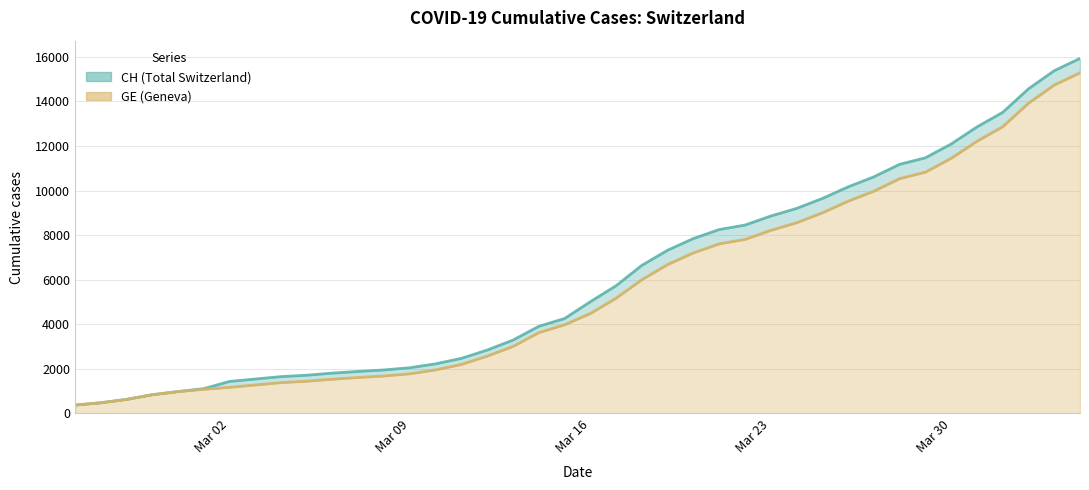

Which series has the widest spread of values?

CH